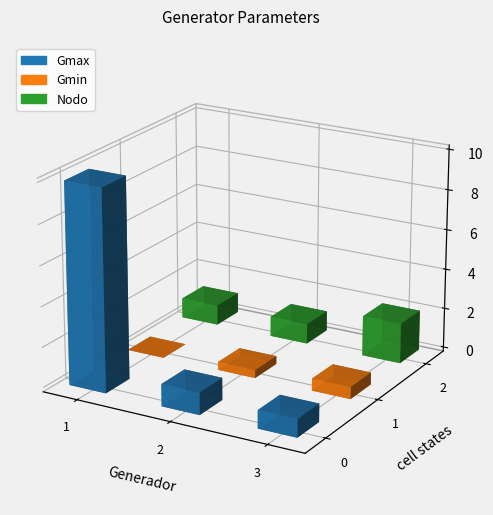

Which series has the largest total across all categories?

Gmax